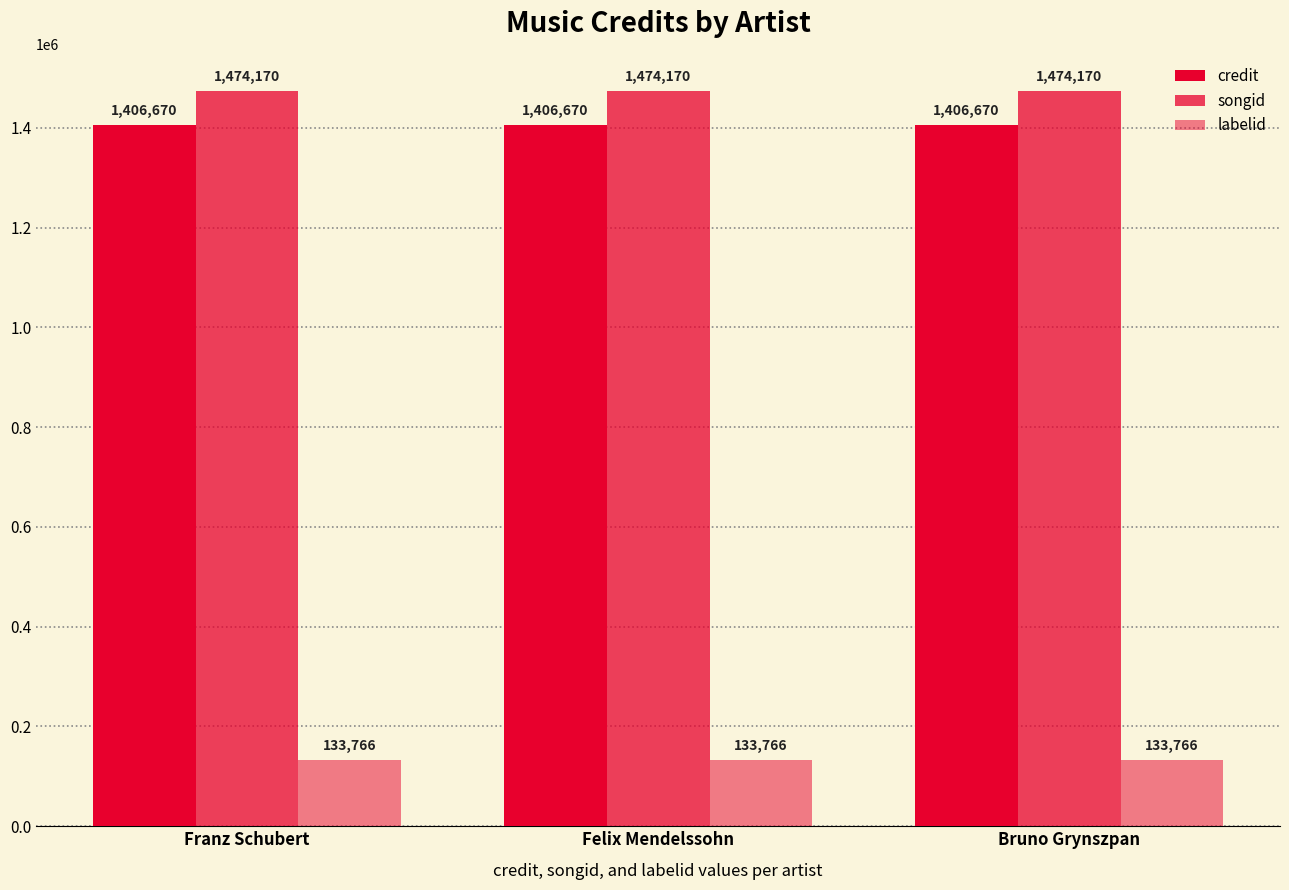

What is the label of the 3rd bar from the right?

Franz Schubert